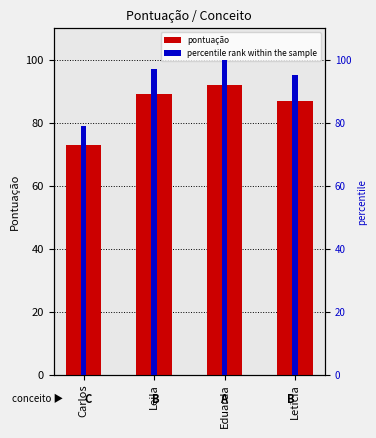

What is the average value of the Pontuação series?

85